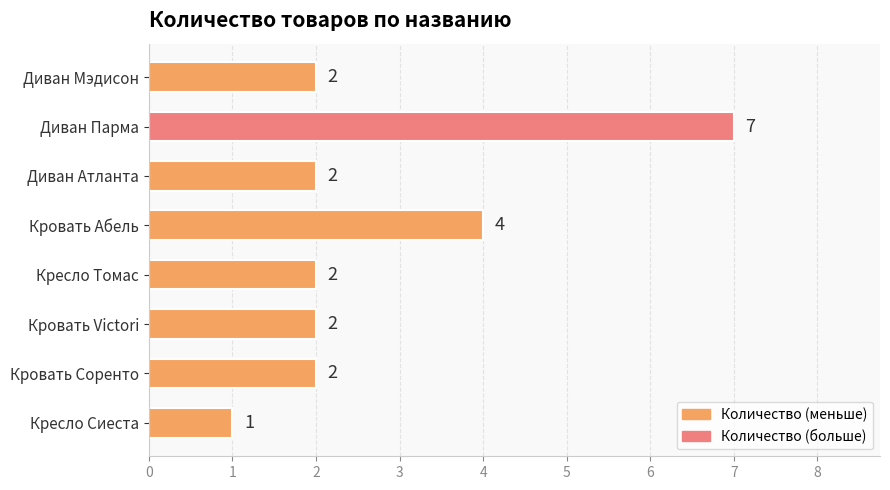

What is the difference between the maximum and minimum values?

6